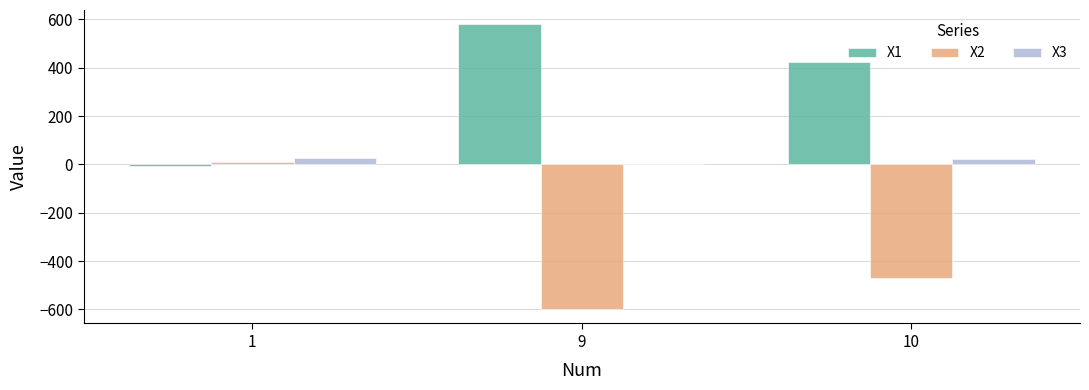

Where does the X2 series first go above -467?

1